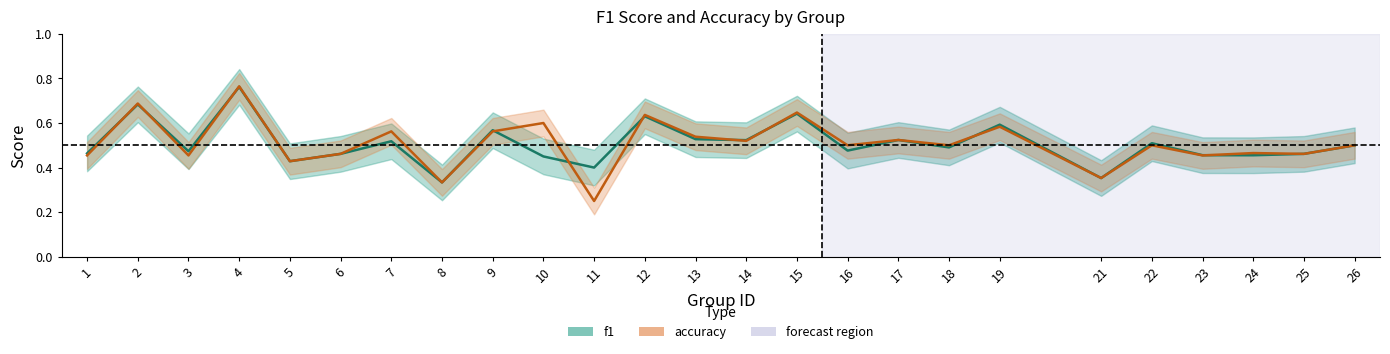

At which label does accuracy reach its peak?

4